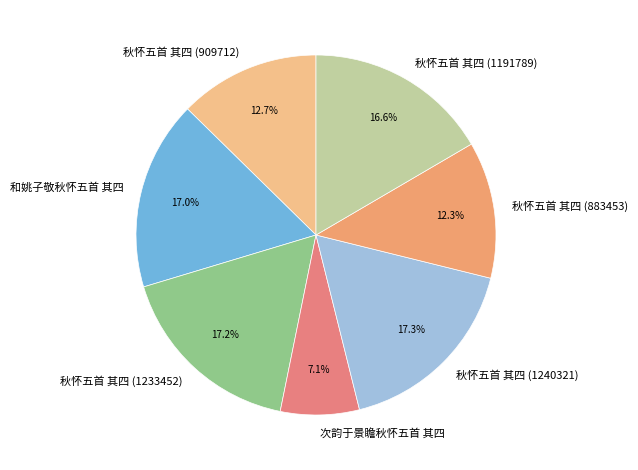

What is the smallest slice in the pie chart?

次韵于景瞻秋怀五首 其四